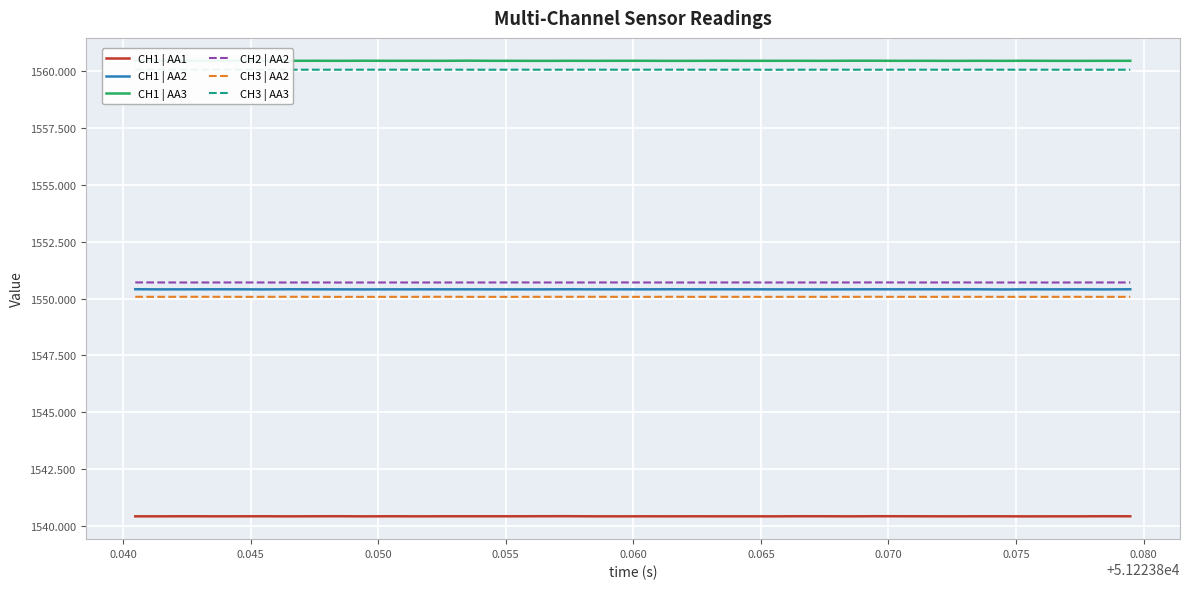

What are all the series names shown in the legend?

CH1 | AA1, CH1 | AA2, CH1 | AA3, CH2 | AA2, CH3 | AA2, CH3 | AA3